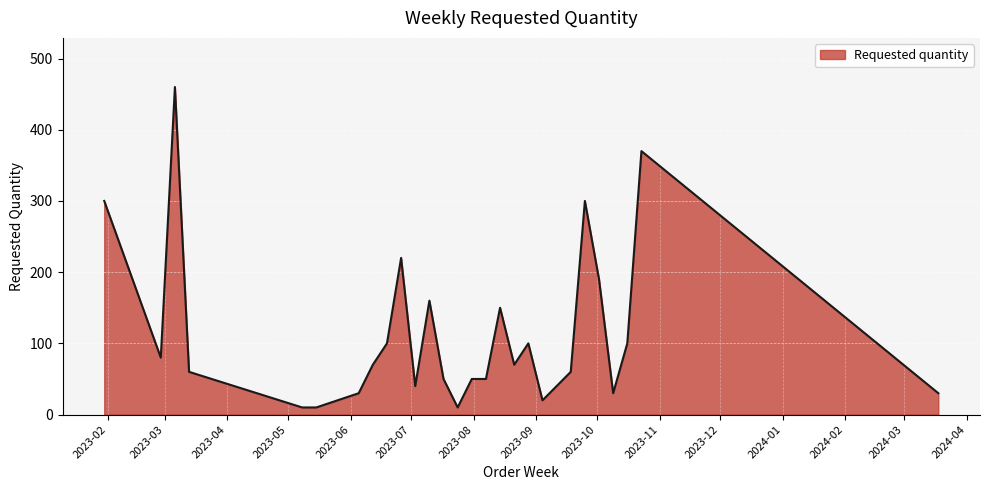

What is the maximum value shown in the chart?

460